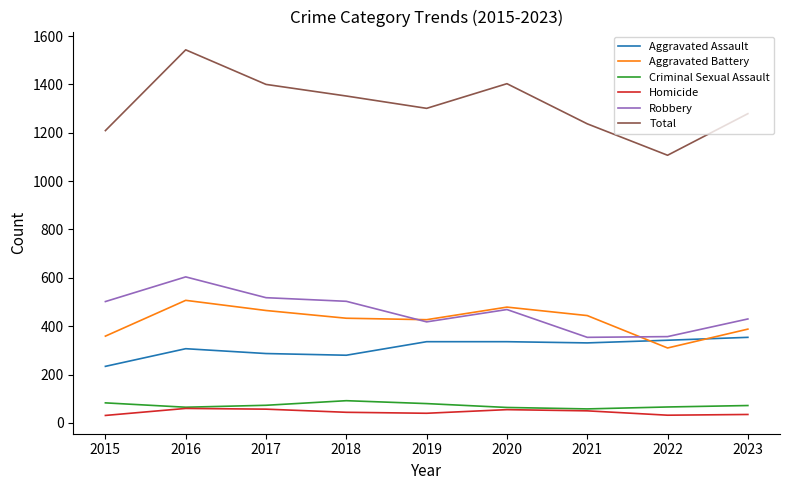

Is the value of Aggravated Assault at 2021 greater than the value of Homicide at 2023?

Yes